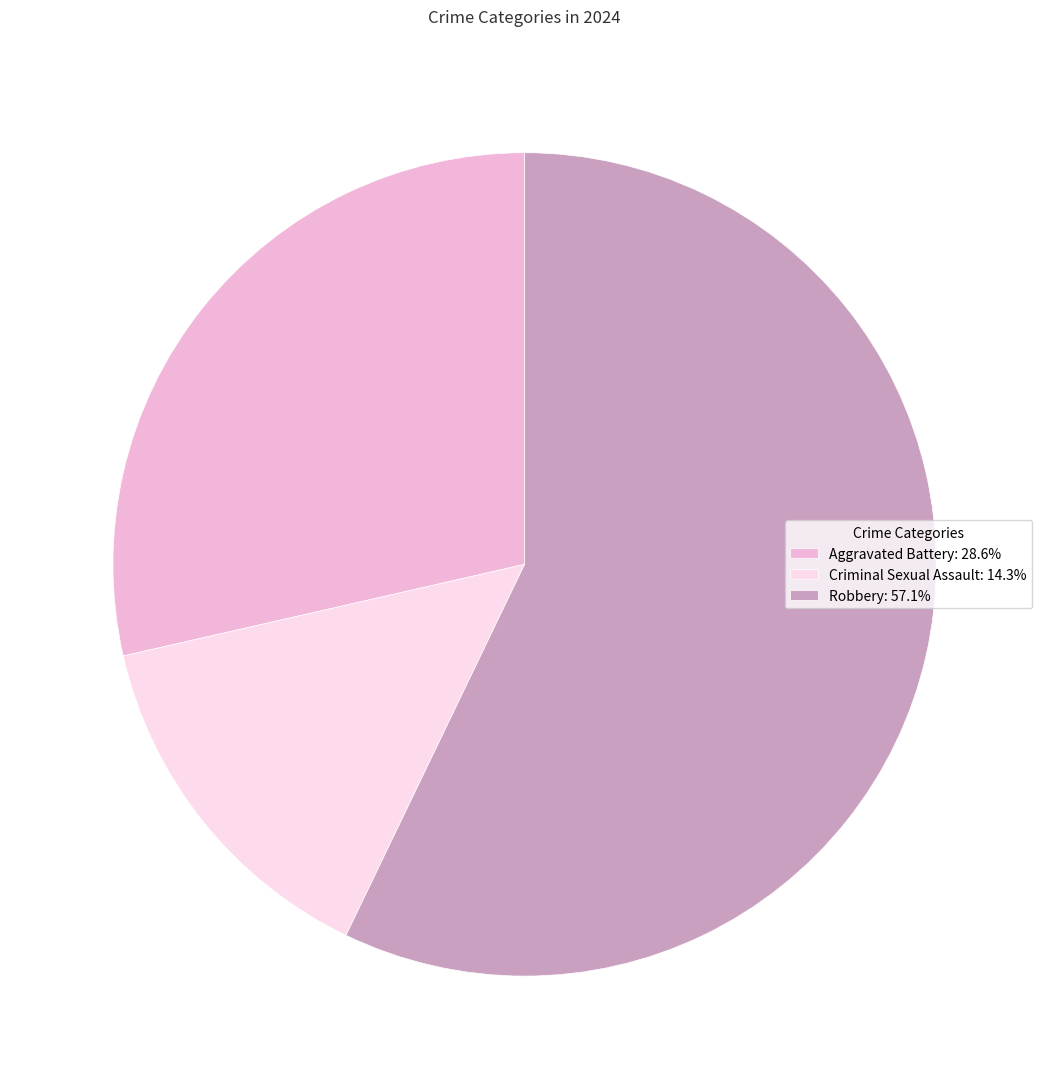

How many segments does this pie chart have?

3